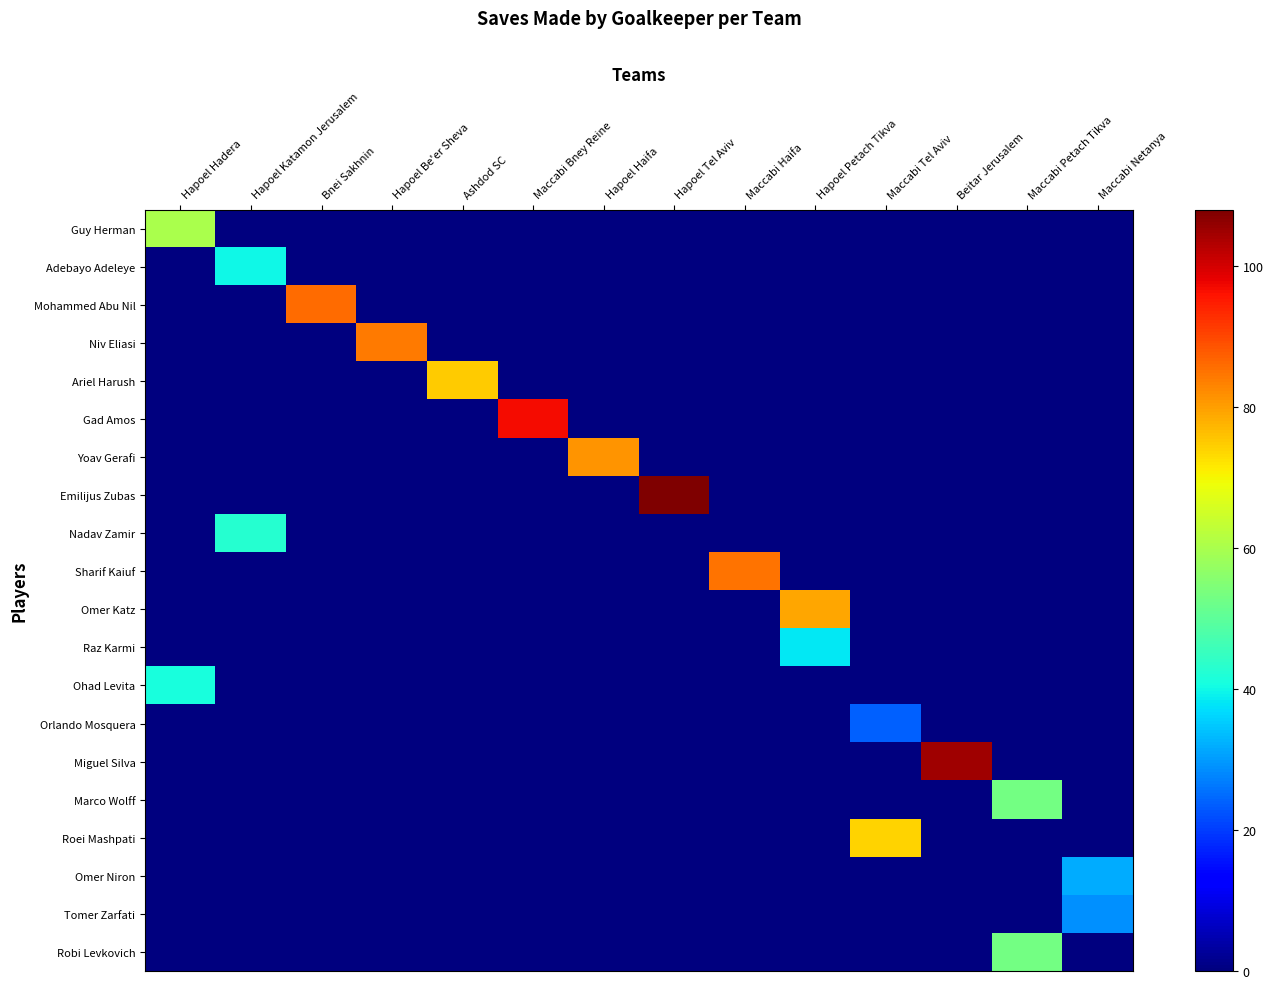

Between Hapoel Katamon Jerusalem and Ashdod SC, which series saw the biggest shift?

Ariel Harush